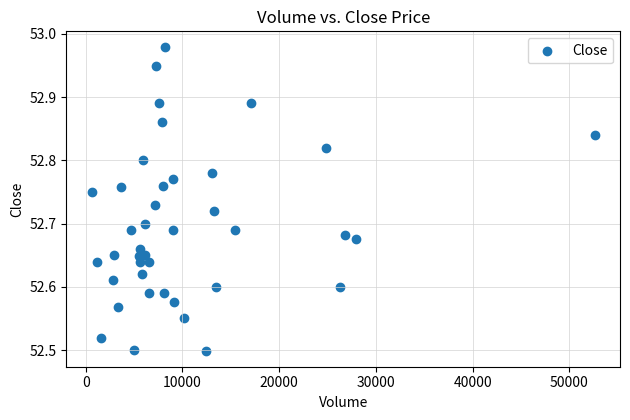

What is the range of Y values (max minus min)?

0.5